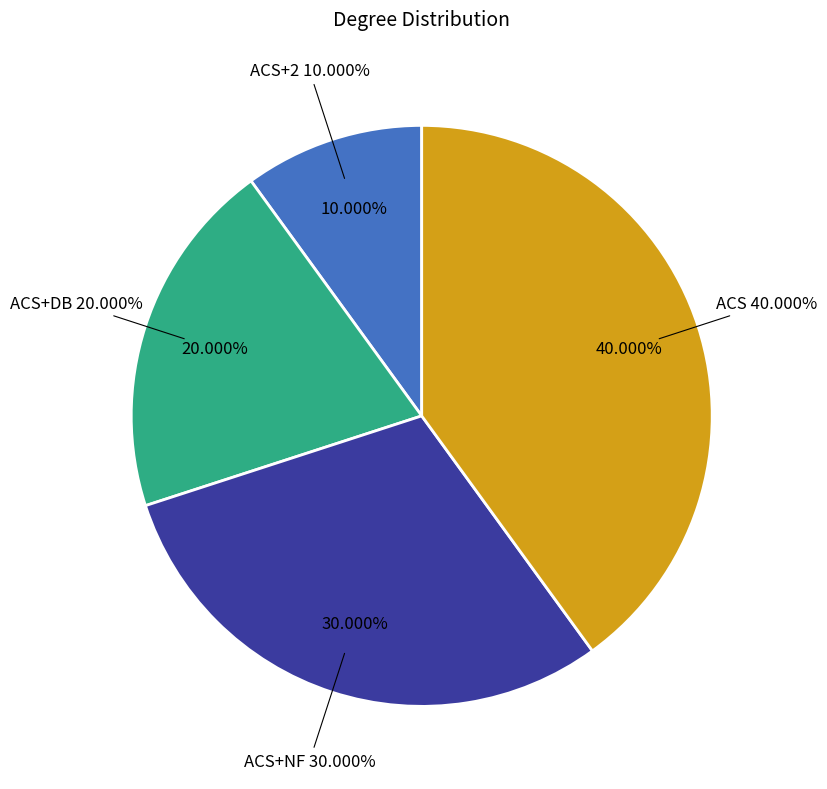

Does ACS+DB account for over 50% of the chart?

No